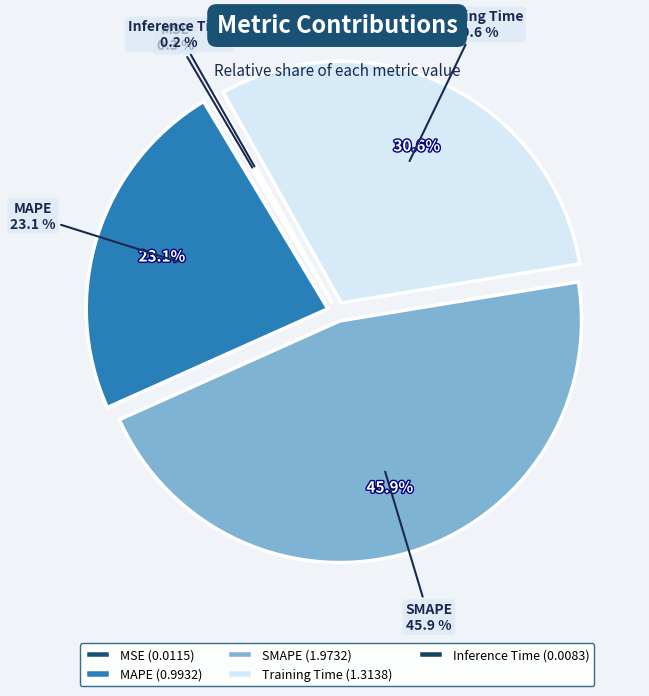

Does any single category account for the majority?

No